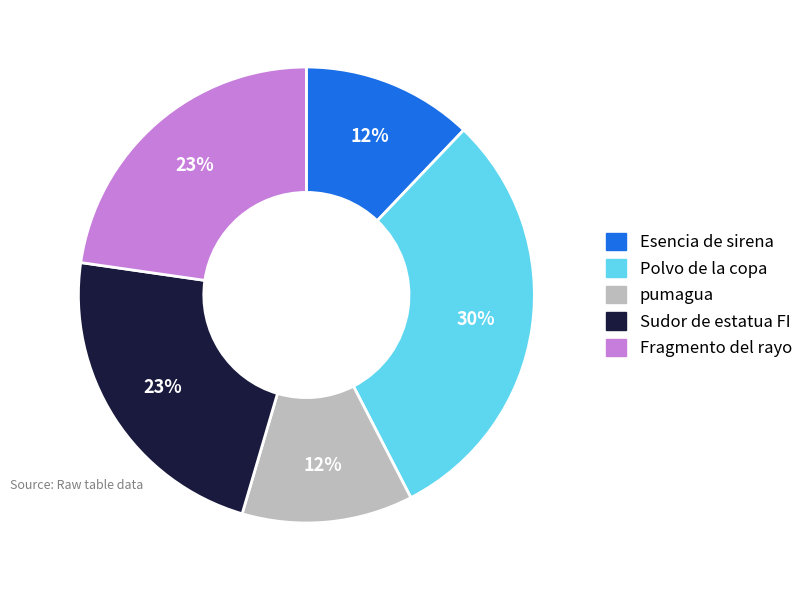

To the nearest percent, what is the average slice percentage?

20%